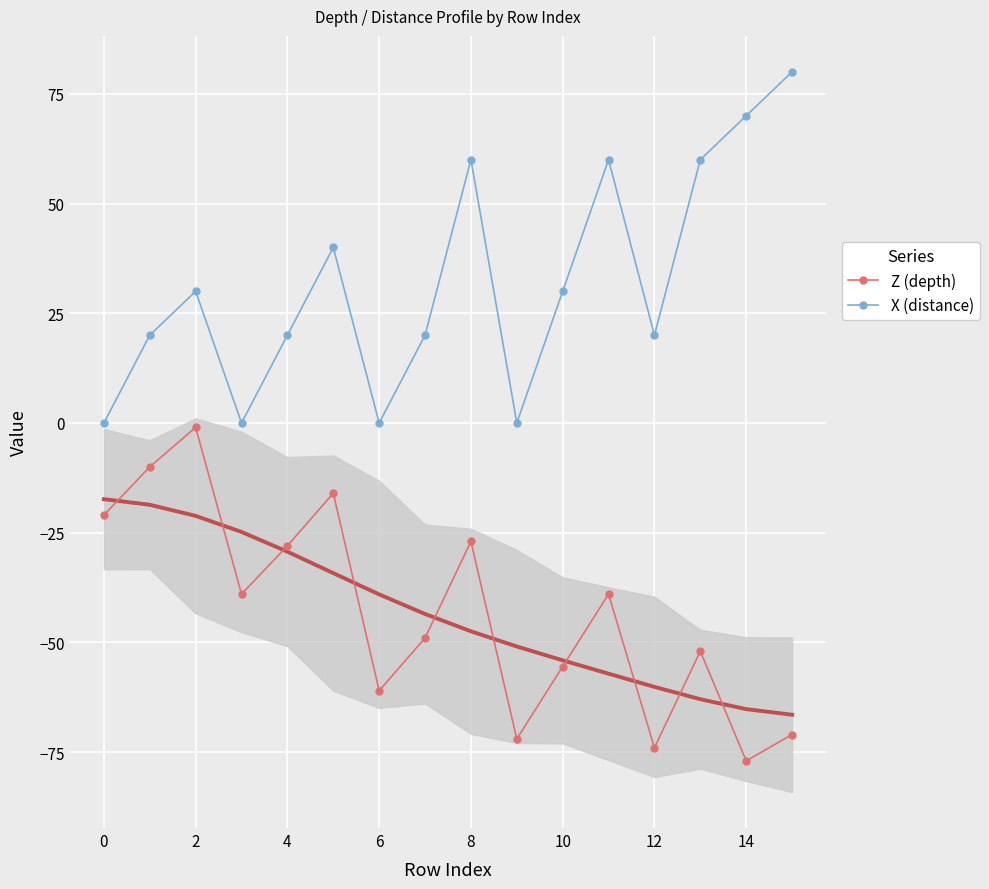

True or false: Z (depth) has a value of -32.0 at 0.

False